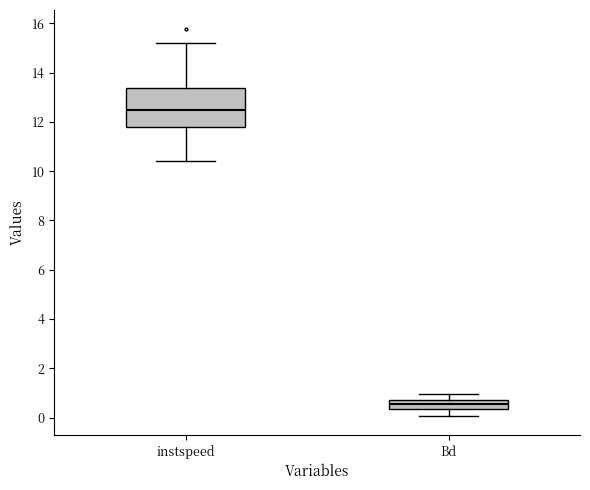

Reading left to right, transcribe this box plot: for each box, give where its median line is, the range the box spans, and where its two whiskers end, as read against the y-axis. The values are not printed on the chart, so give them approximately, as read against the axis.

instspeed: median 12.4, box 11.8 to 13.4, whiskers 10.4 to 15.2
Bd: median 0.6, box 0.4 to 0.8, whiskers 0.0 to 1.0